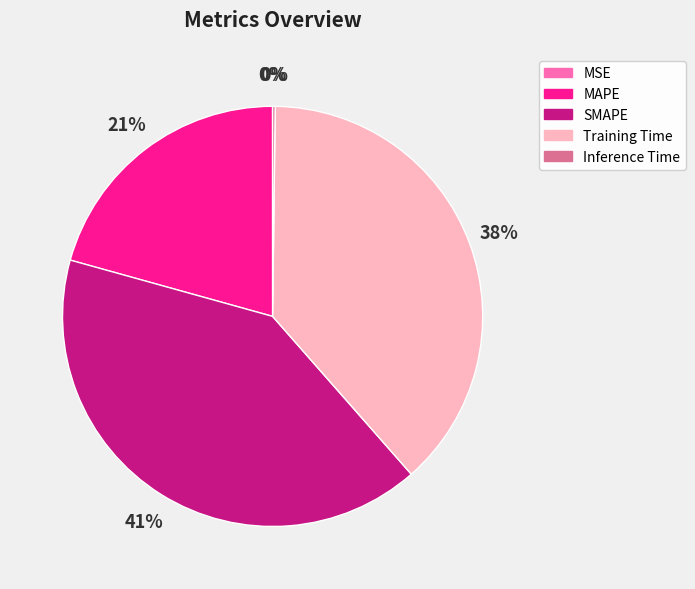

To the nearest percent, what is the average slice percentage?

20%